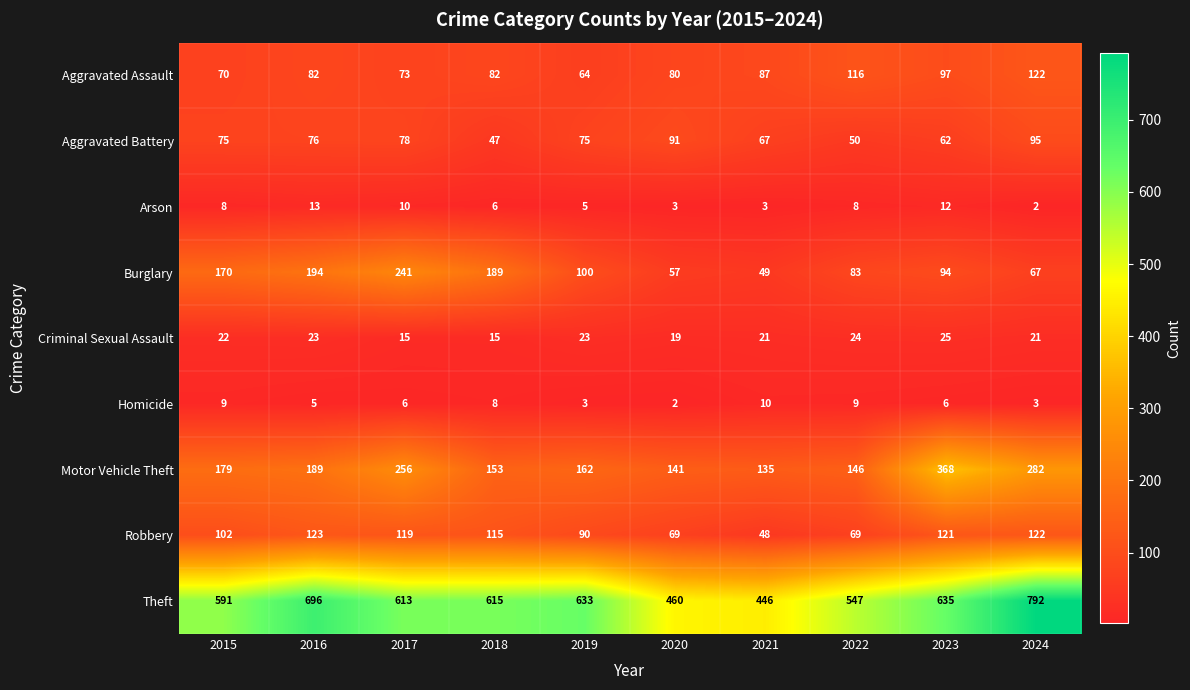

The value of Aggravated Assault at 2017 is 124. True or false?

False